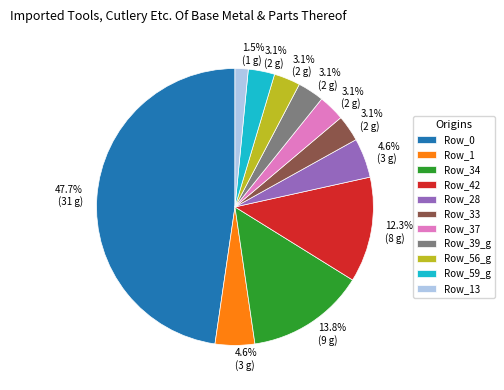

Is the sum of Row_56_g and Row_1 greater than half?

No